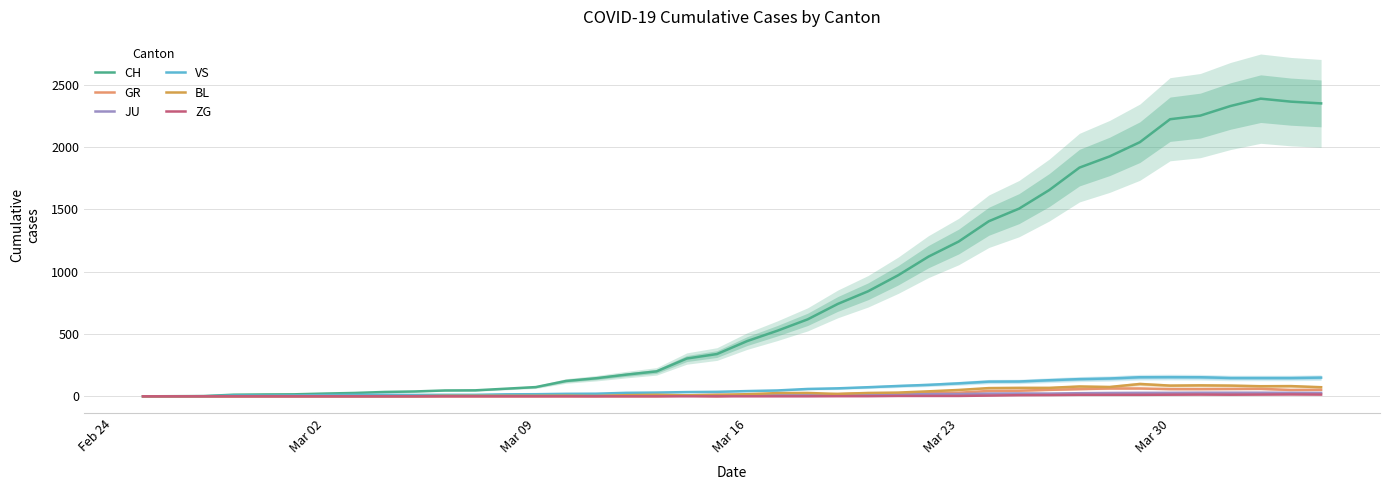

Which category has the lowest value in the GR series?

Feb 24